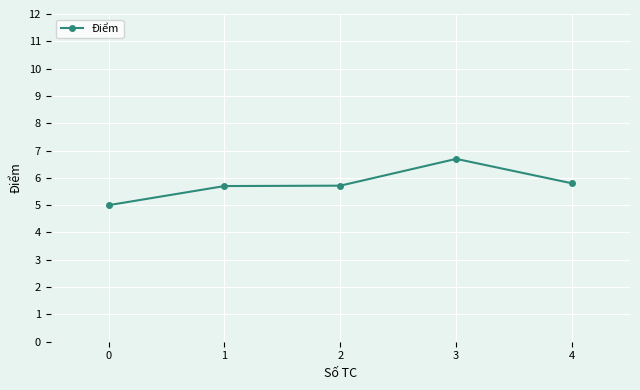

Read the value at 2.

5.7